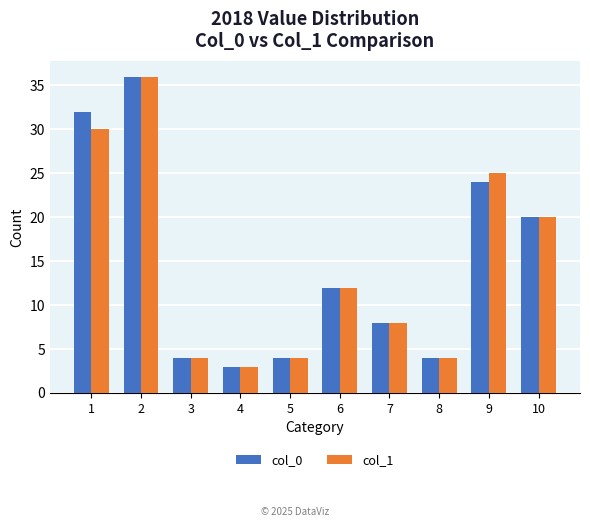

True or false: col_0 has a value of 12 at 6.

True